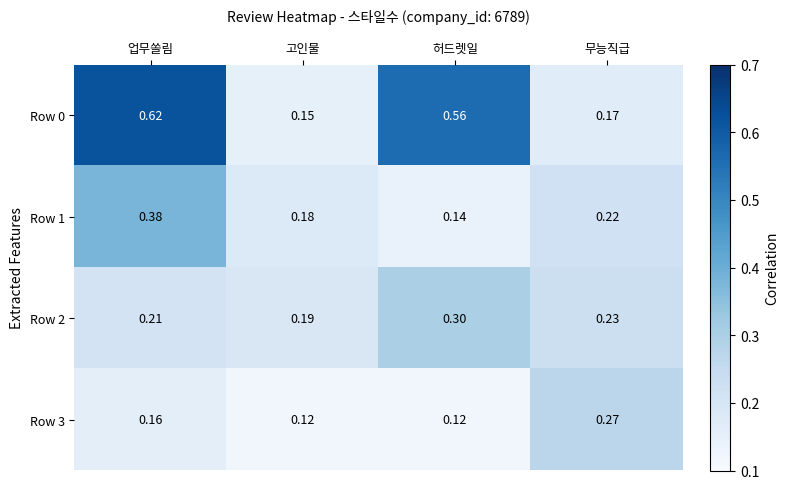

At 업무쏠림, list the series in order from largest to smallest.

Row 0, Row 1, Row 2, Row 3